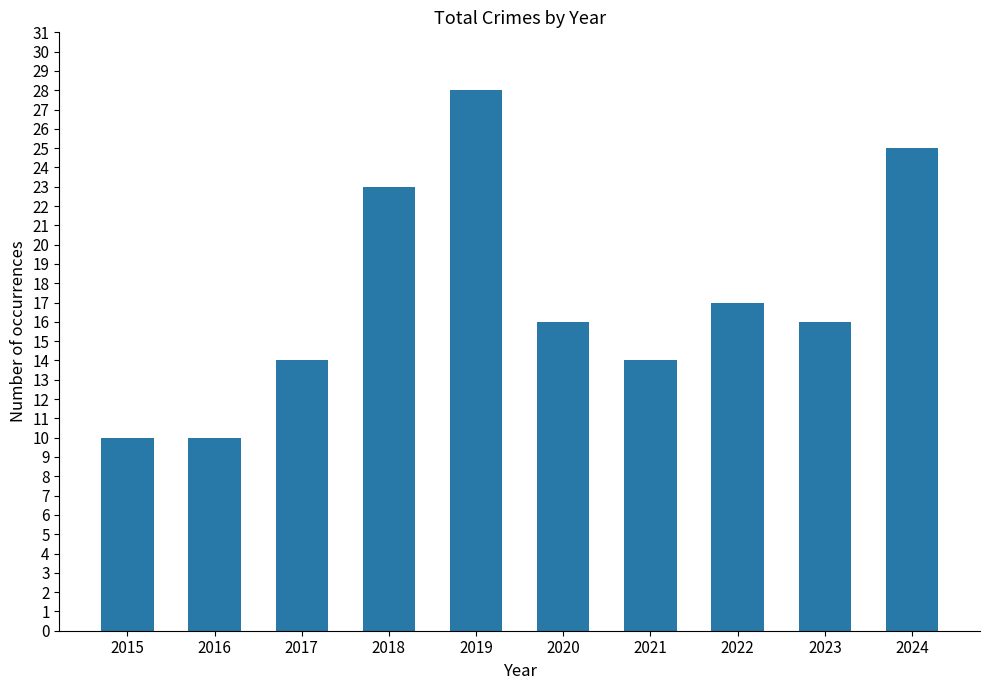

At which label is the value closest to 19?

2022